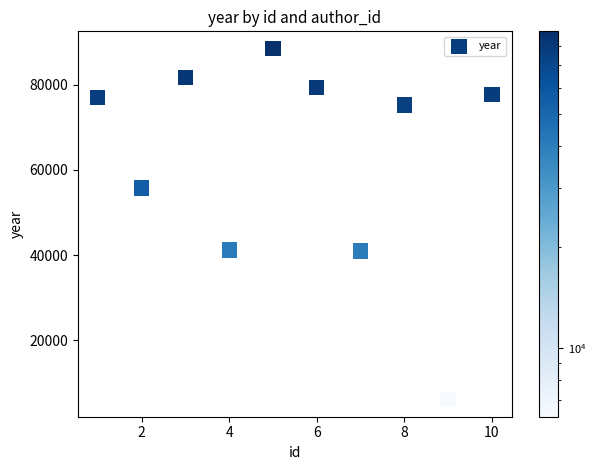

What is the average X value?

6